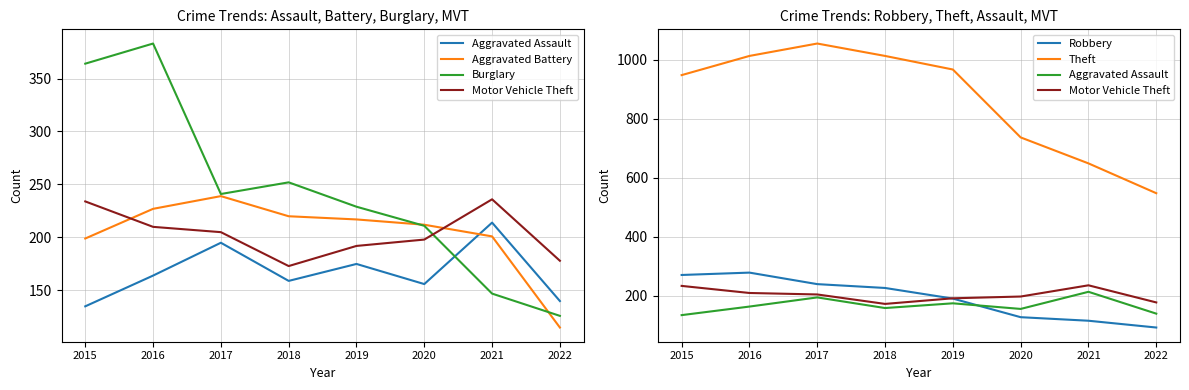

How many times do Aggravated Battery and Burglary cross each other?

2